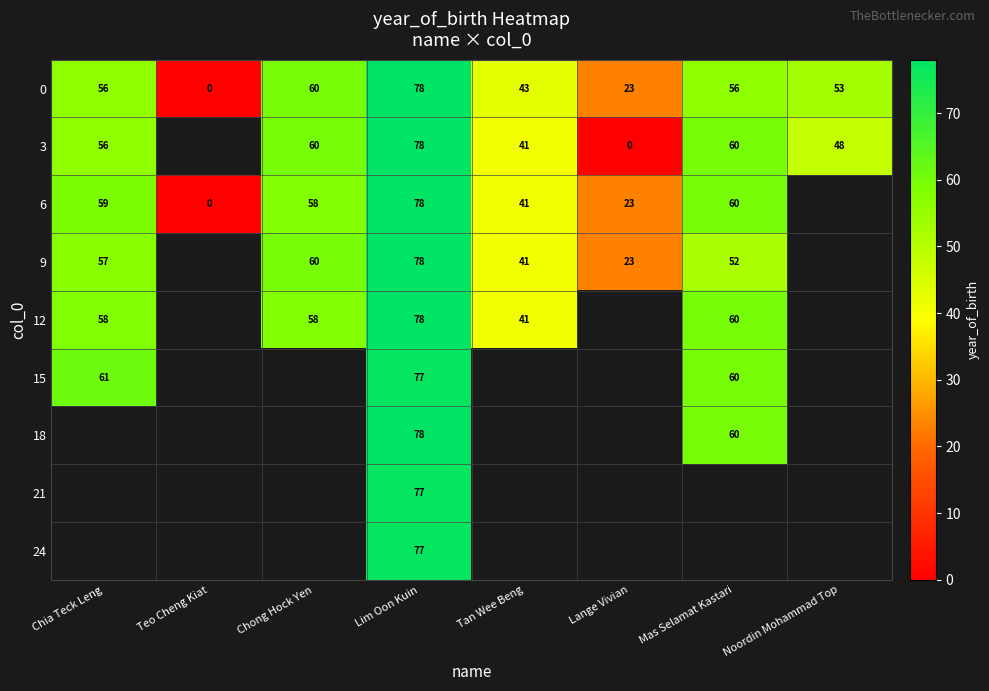

At which label does 0 reach its minimum?

Teo Cheng Kiat